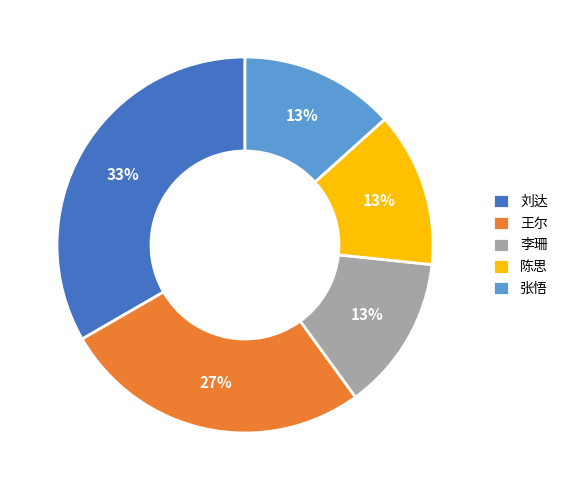

What percentage is the 张悟 slice, to the nearest percent?

13%